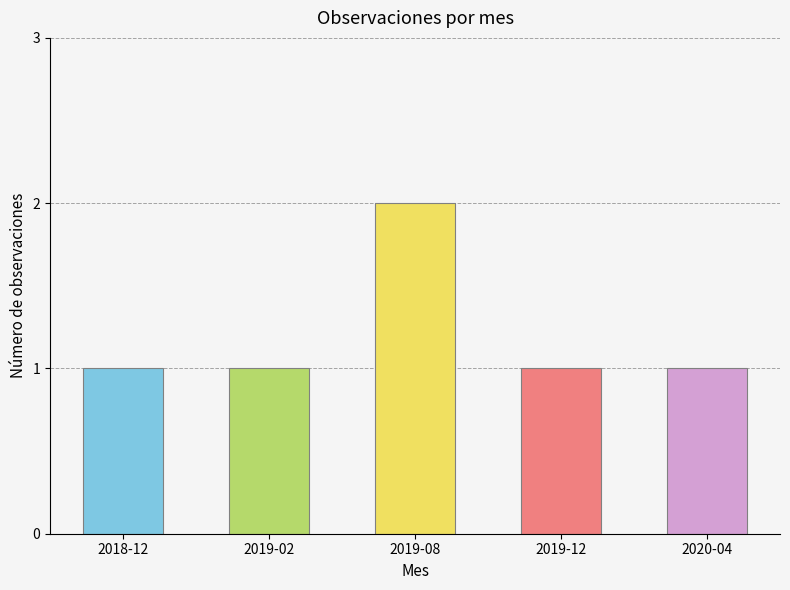

At which label is the value closest to 1?

2018-12